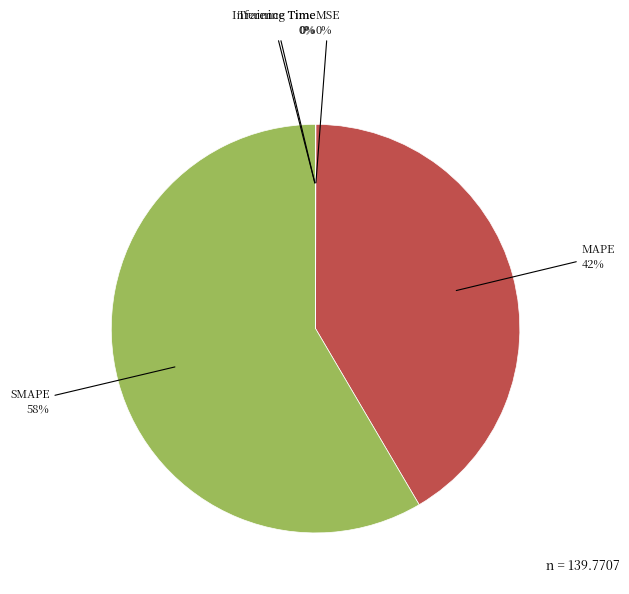

Is it true that MAPE is 42% of the pie?

True